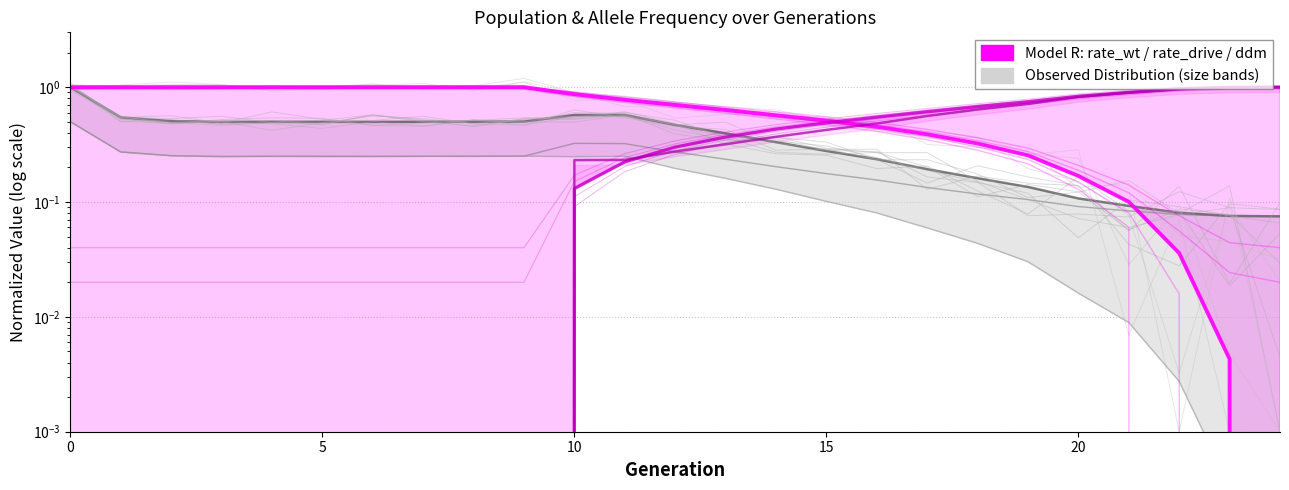

How many lines are shown in the chart?

3